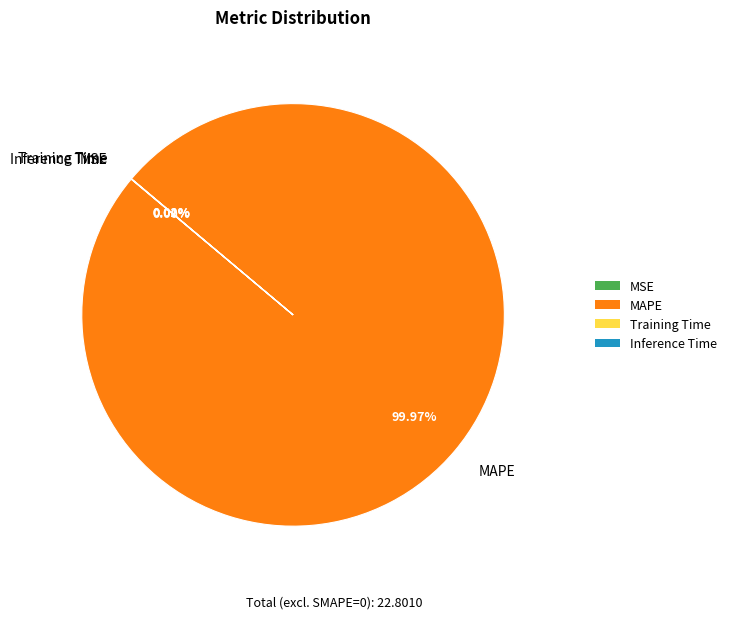

What is the largest slice in the pie chart?

MAPE